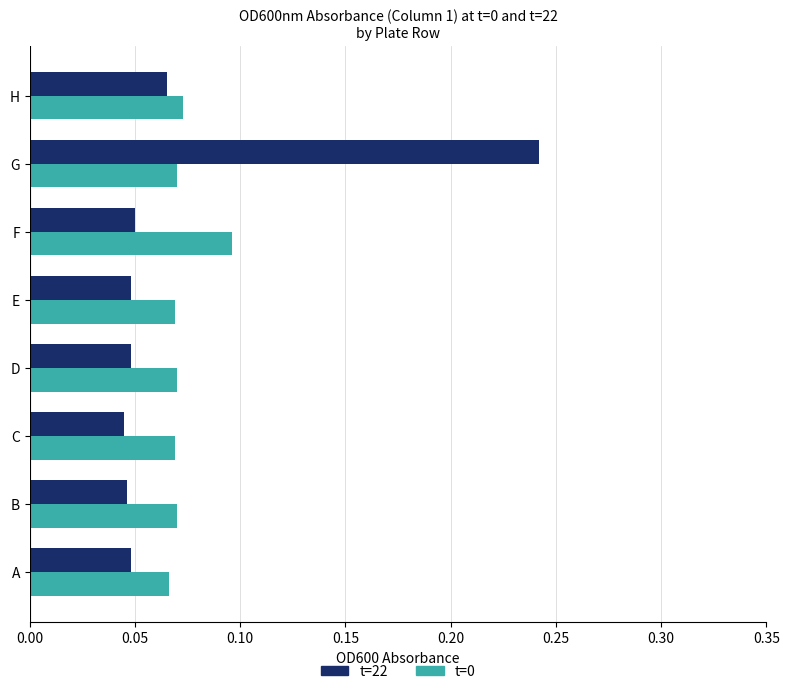

What is the sum of all t=22 values?

0.6